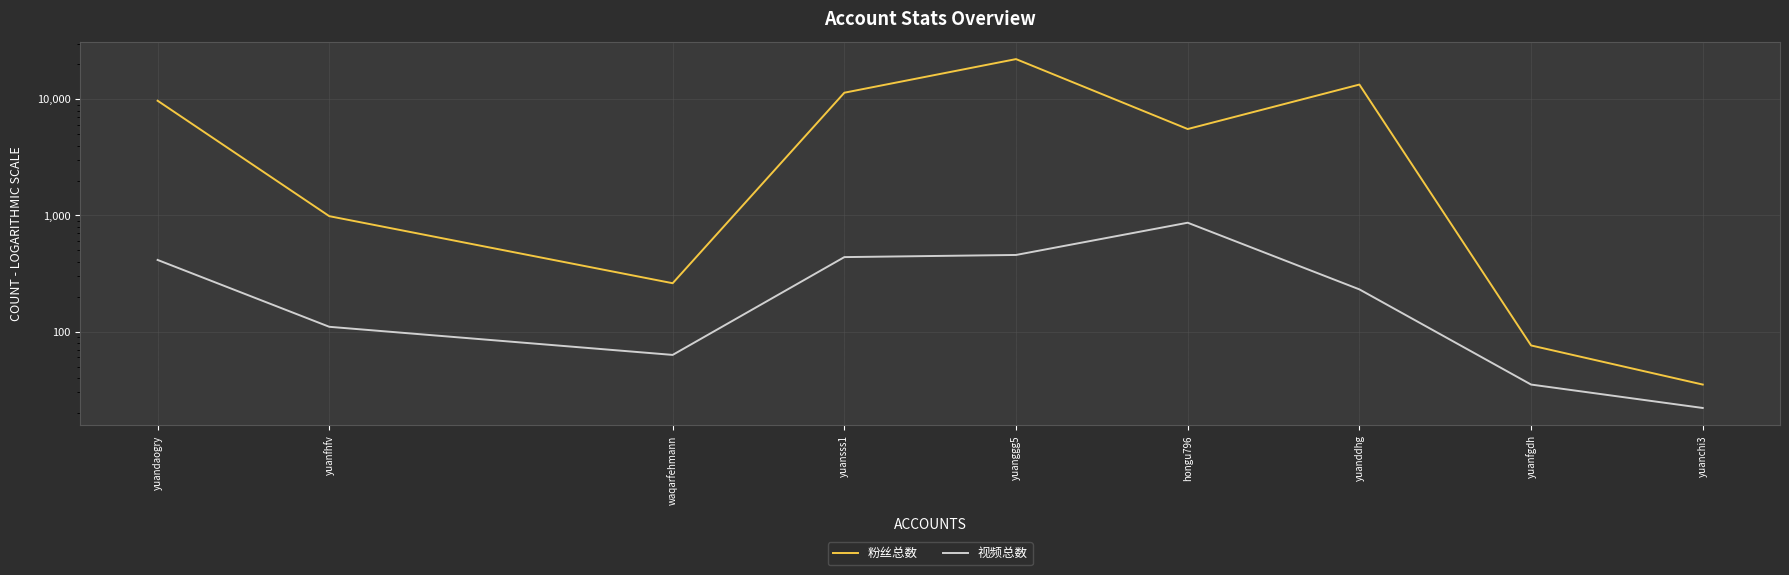

How many lines are shown in the chart?

2